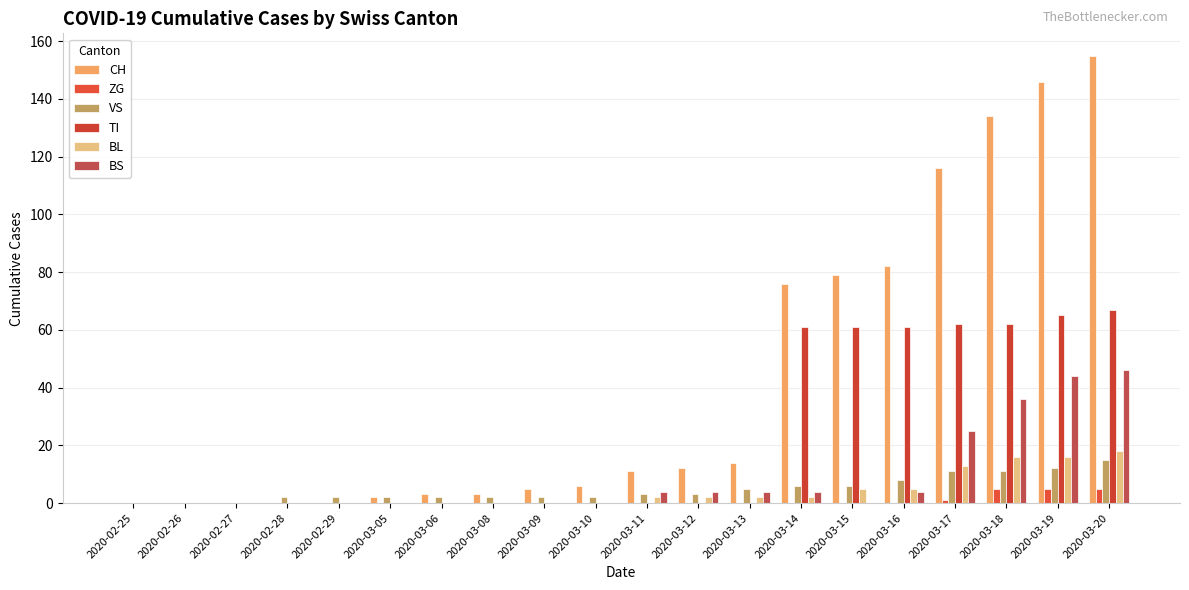

Are the bars grouped side by side (vs. stacked)?

Yes